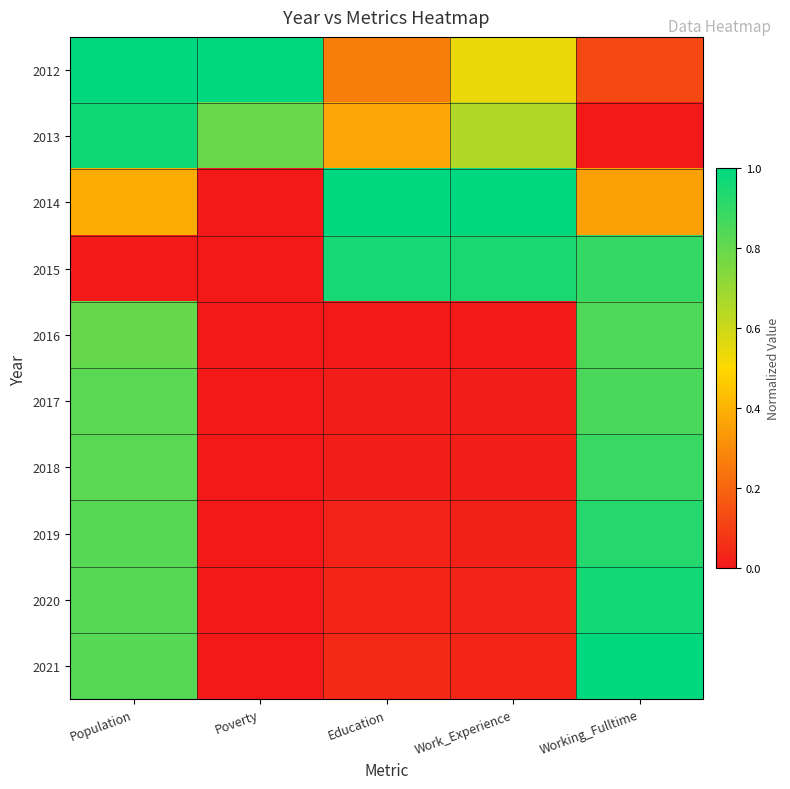

Which series has the largest range (max minus min)?

2014